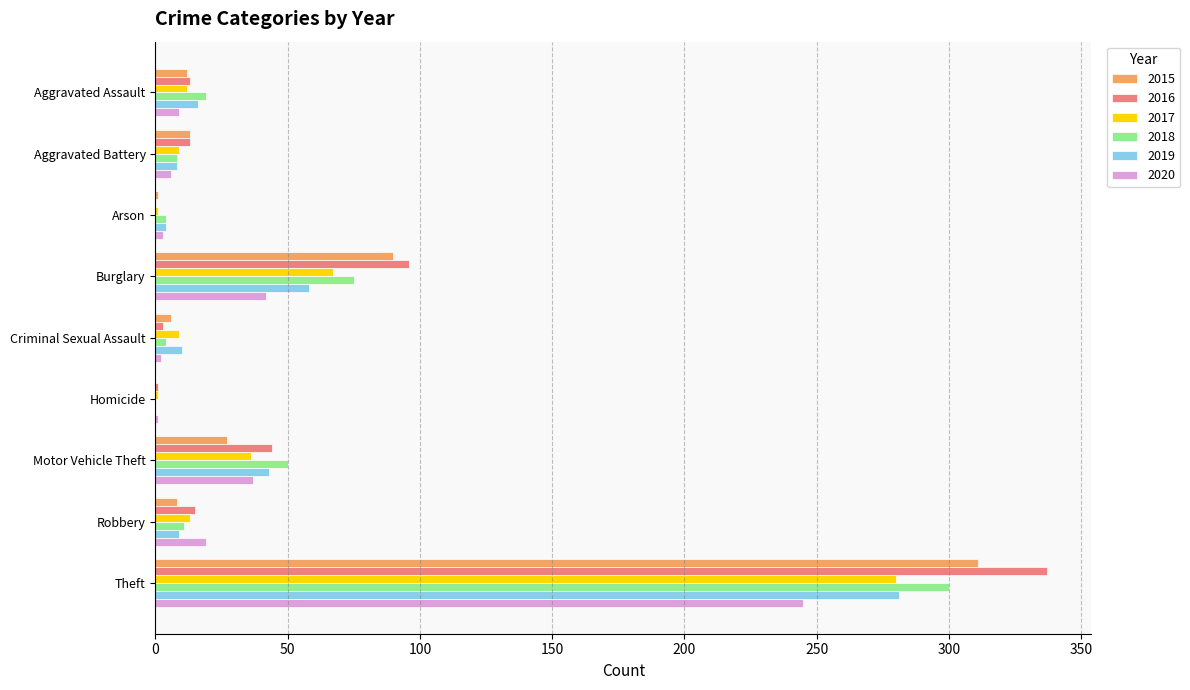

How many distinct data groups are displayed?

6